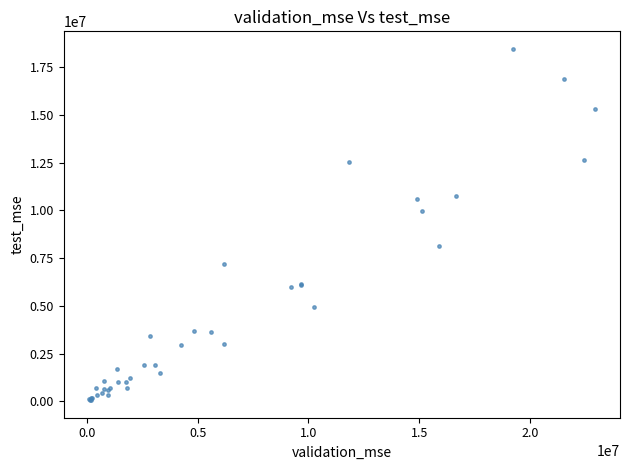

What Y value in the scatter plot is closest to 9263024?

9964992.6